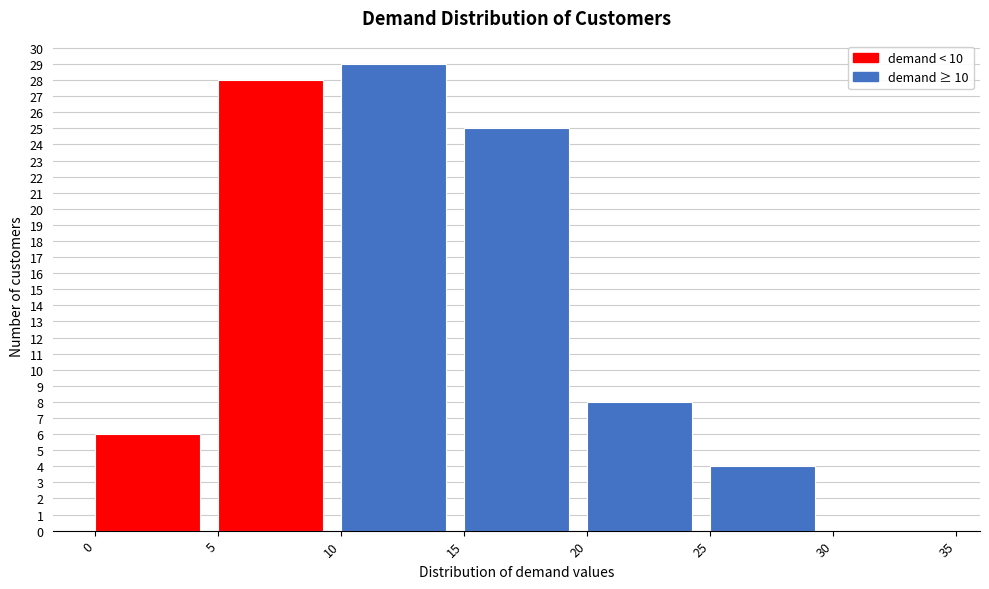

Which range on the x-axis has the tallest bar?

10 to 15